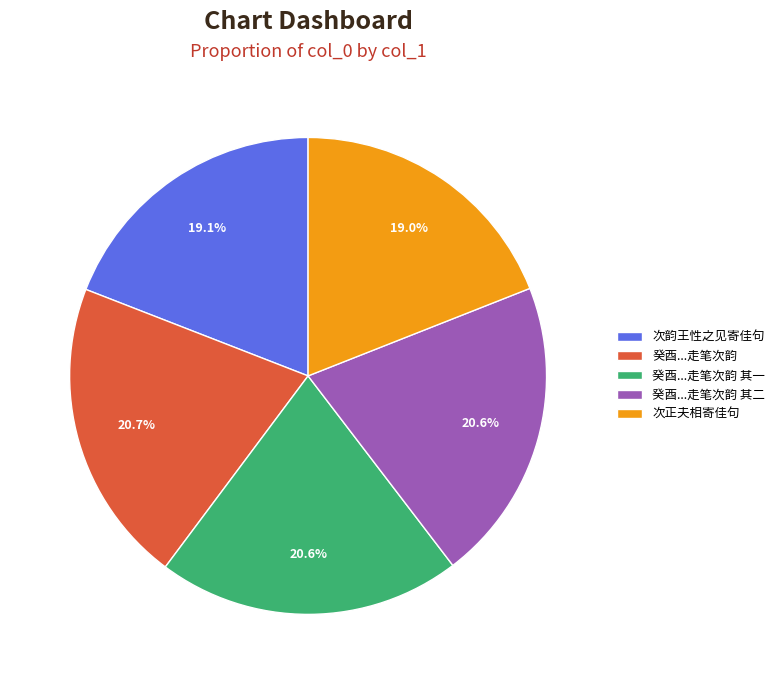

What is the ratio of the value at 次韵王性之见寄佳句 to the value at 癸酉...走笔次韵 其一?

0.9